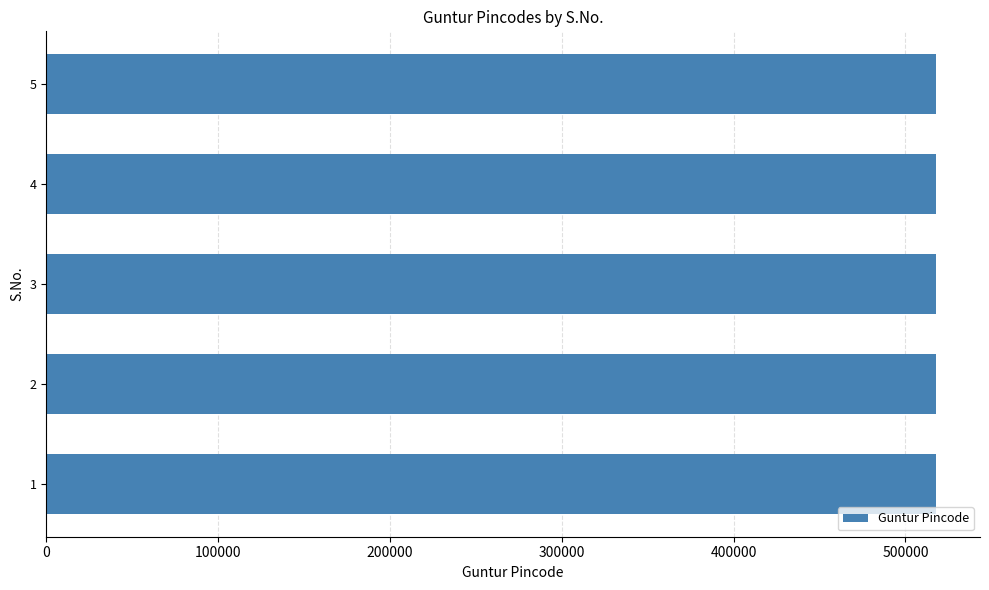

What is the maximum value shown in the chart?

517520